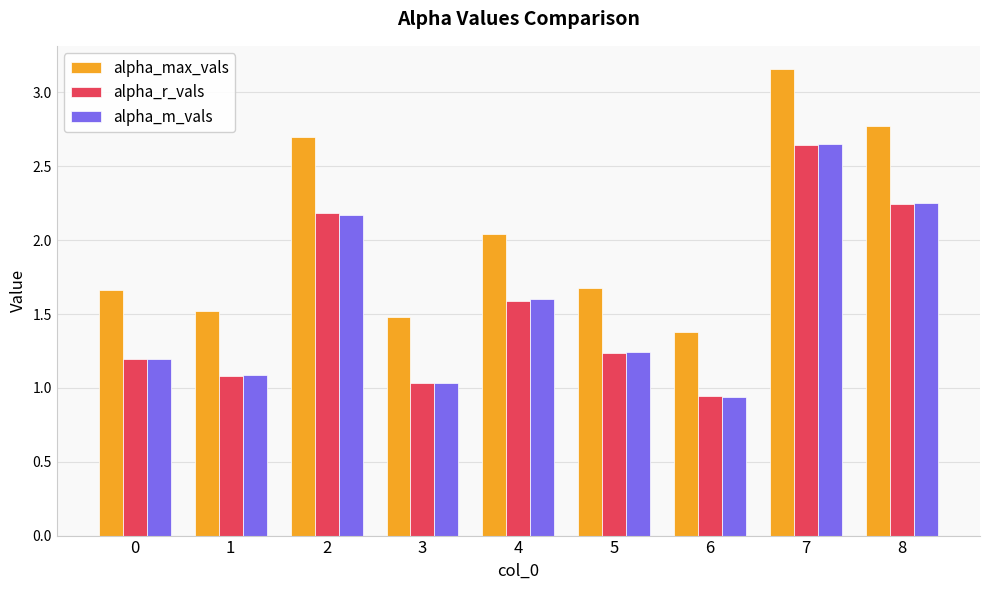

What is the difference between the maximum and minimum values in the alpha_max_vals series?

1.8